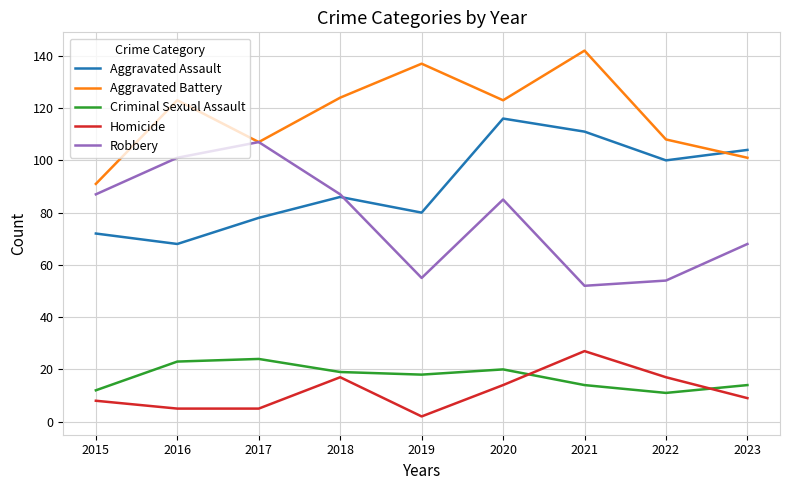

In Aggravated Assault, how many points are higher than both neighbors (excluding endpoints)?

2